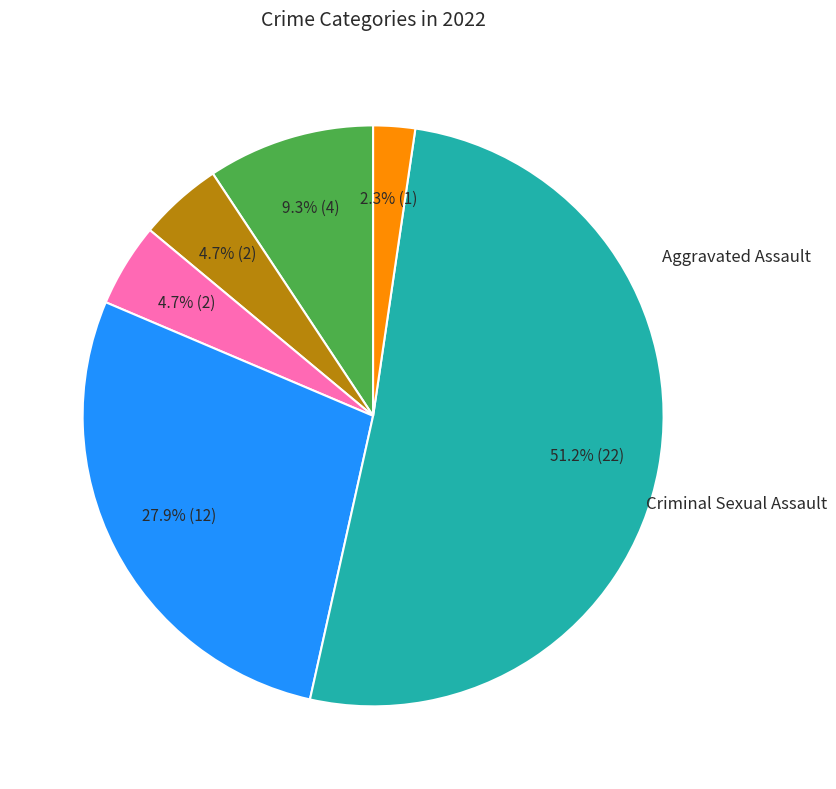

What percentage is the Aggravated Battery slice, to the nearest percent?

5%